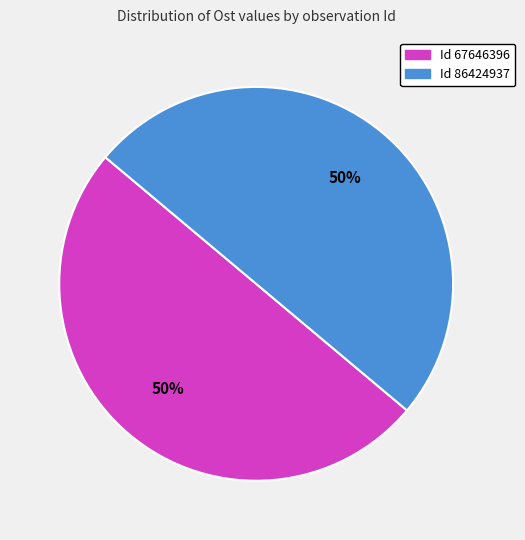

To the nearest percent, what is the average slice percentage?

50%